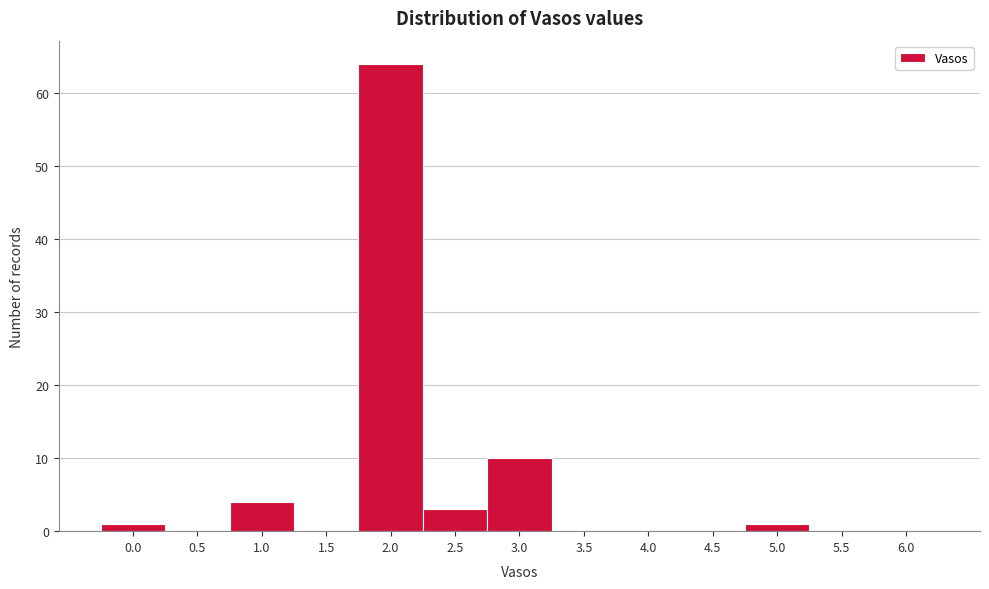

Reading left to right, list all the values displayed in this chart.

0.0=1	0.5=0	1.0=4	1.5=0	2.0=64	2.5=3	3.0=10	3.5=0	4.0=0	4.5=0	5.0=1	5.5=0	6.0=0